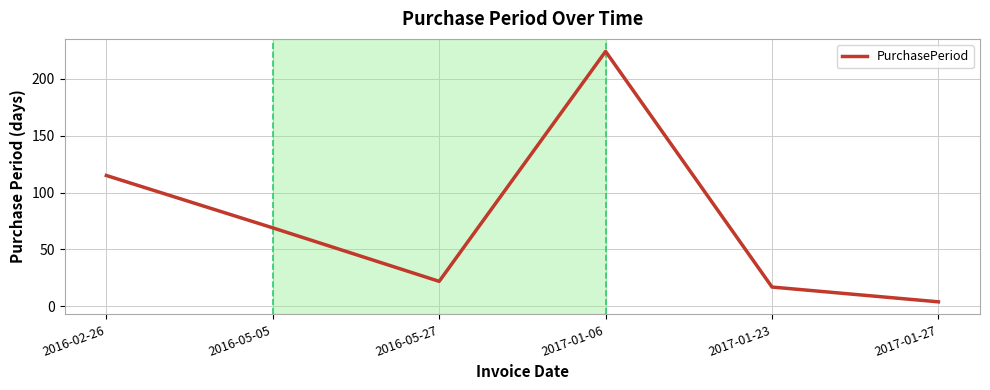

Which category has the highest value across all series?

2017-01-06